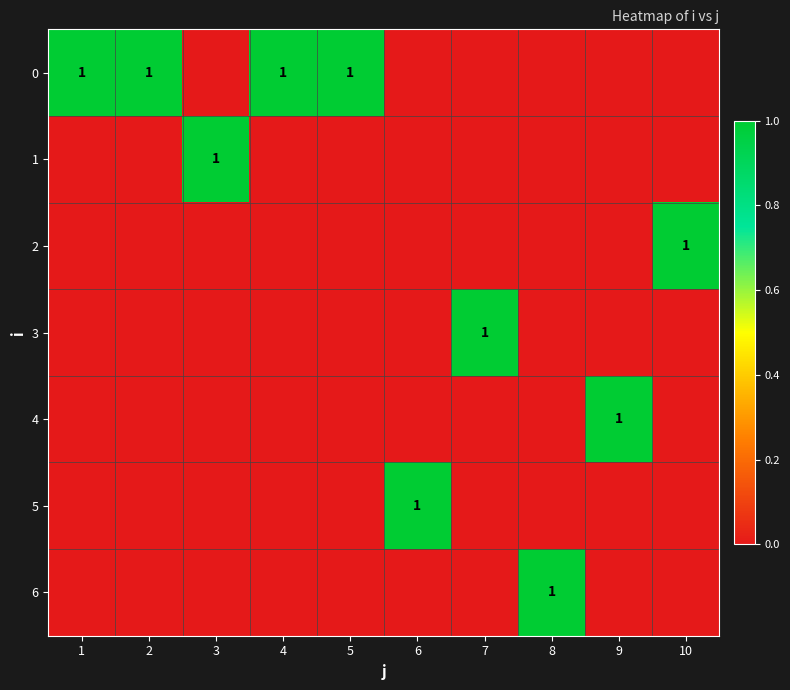

At which label is 6 closest to 0?

1